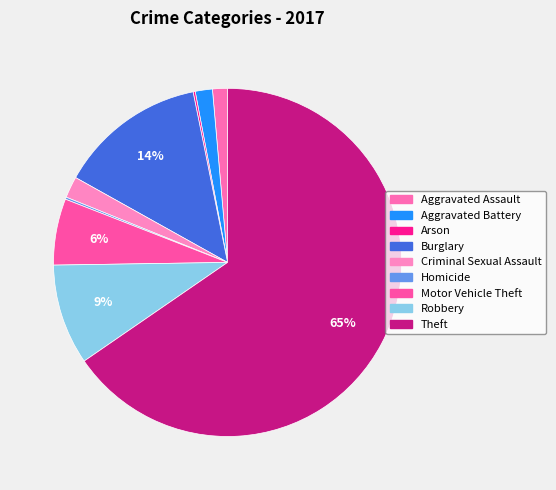

Which category has the smallest portion of the pie?

Arson